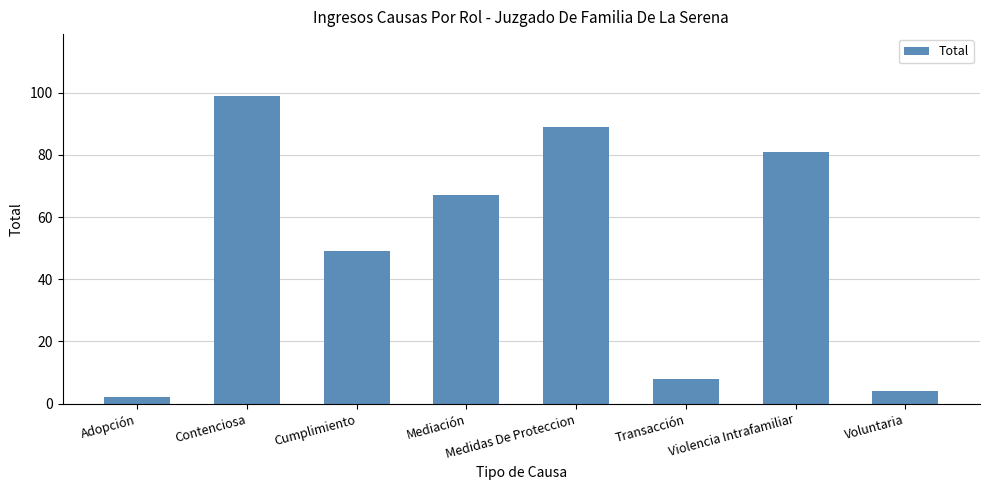

How many data points does each series have?

8